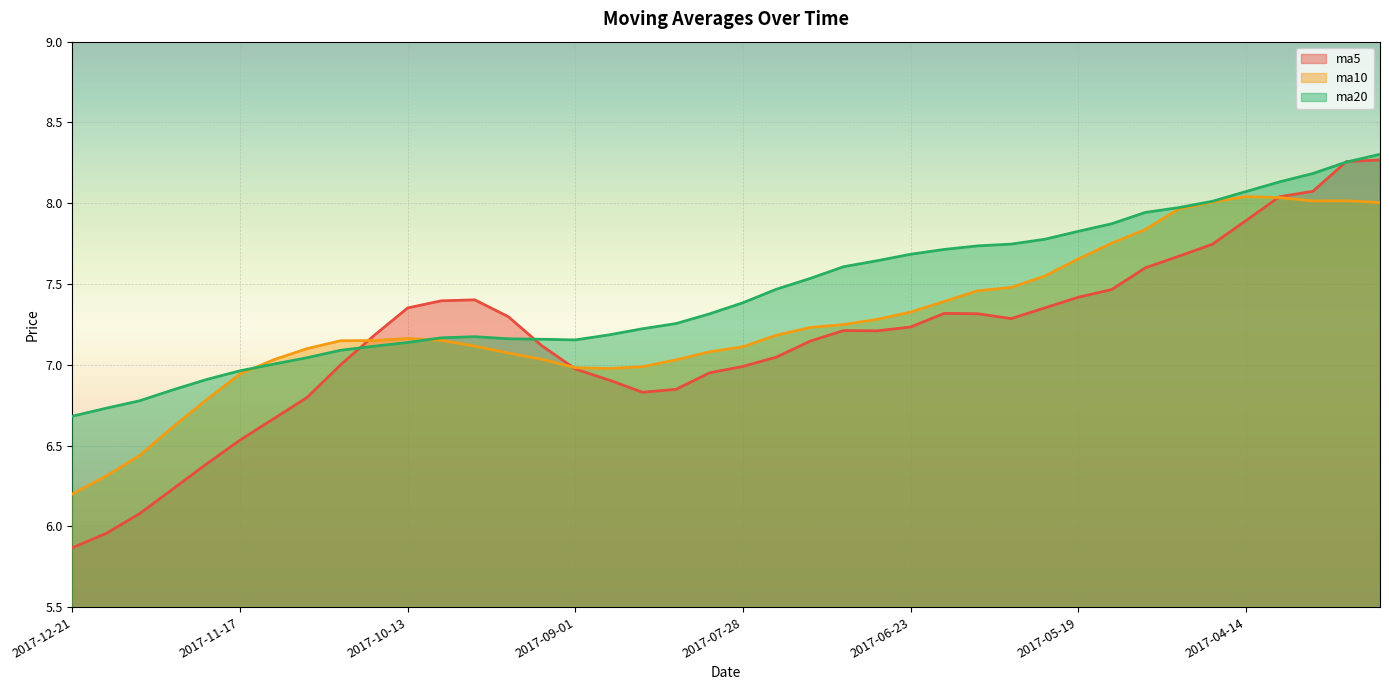

Rank the categories by ma5 value from lowest to highest.

2017-12-21, 2017-12-15, 2017-12-08, 2017-12-01, 2017-11-24, 2017-11-17, 2017-11-10, 2017-11-03, 2017-08-18, 2017-08-11, 2017-08-25, 2017-08-04, 2017-09-01, 2017-07-28, 2017-10-27, 2017-07-21, 2017-09-08, 2017-07-14, 2017-10-20, 2017-06-30, 2017-07-07, 2017-06-23, 2017-06-02, 2017-09-15, 2017-06-09, 2017-06-16, 2017-10-13, 2017-05-26, 2017-09-29, 2017-09-22, 2017-05-19, 2017-05-12, 2017-05-05, 2017-04-28, 2017-04-21, 2017-04-14, 2017-04-07, 2017-03-31, 2017-03-24, 2017-03-17